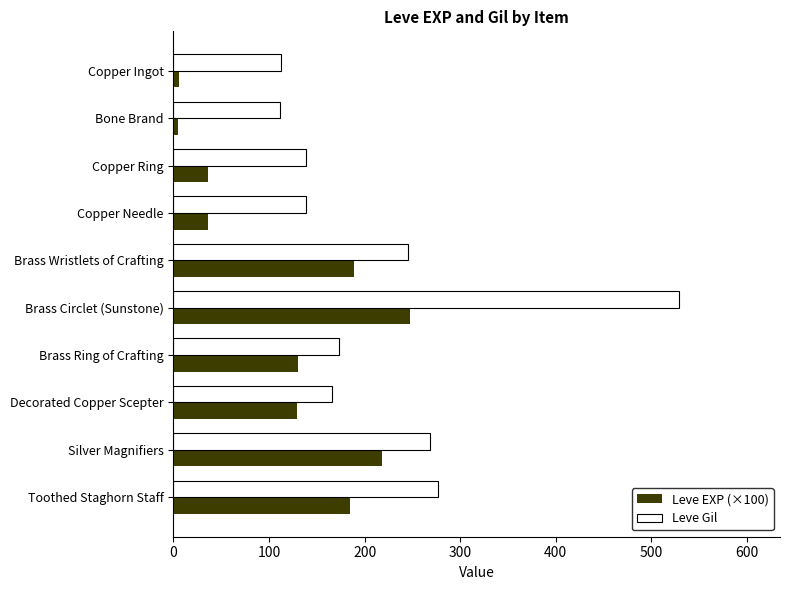

Which series has the largest range (max minus min)?

Leve Gil